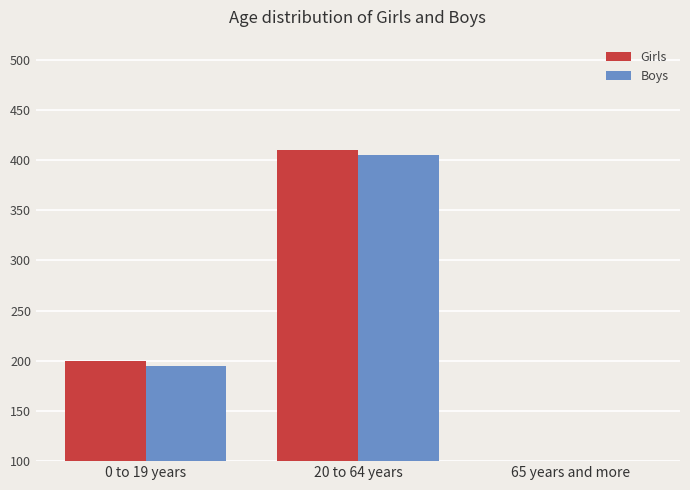

Which has a higher value, 20 to 64 years or 65 years and more?

20 to 64 years